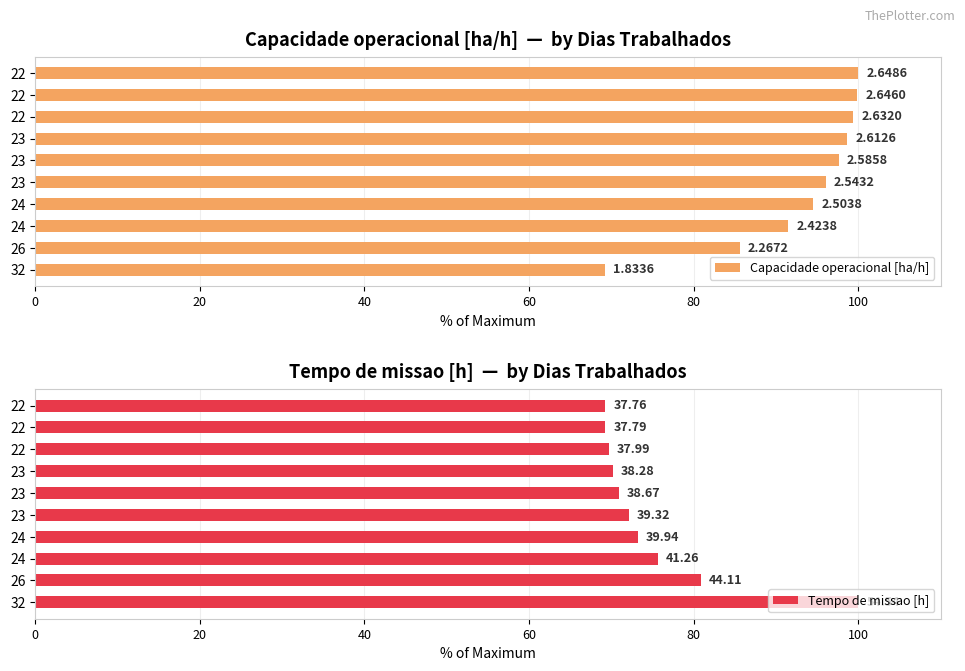

Does the chart contain stacked bars?

No